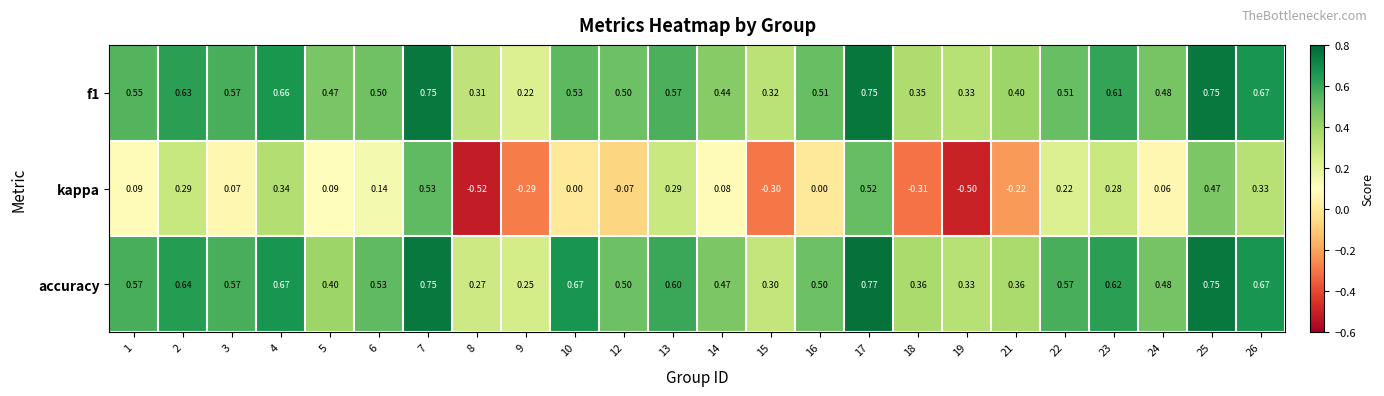

Is the value of accuracy at 10 greater than the value of kappa at 14?

Yes